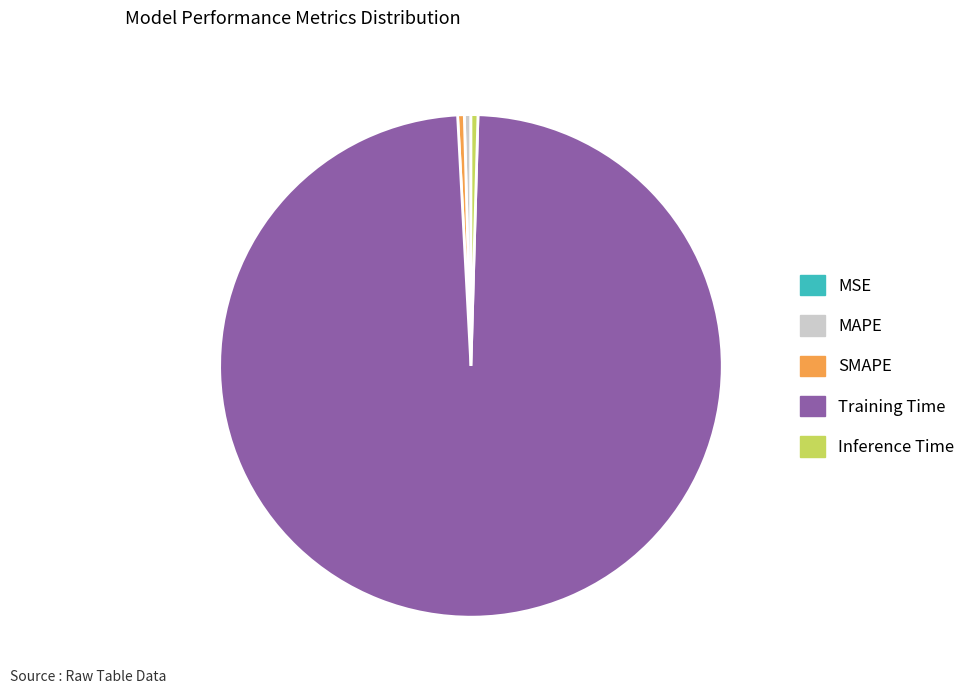

Is there any slice that represents more than half of the pie?

Yes